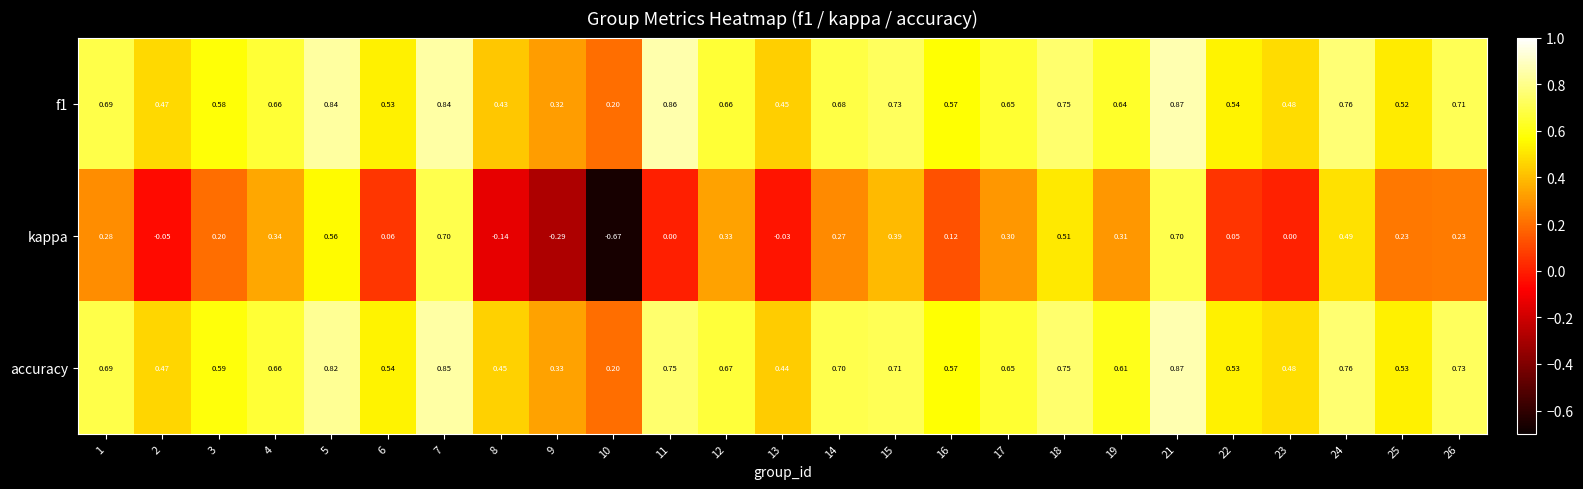

Which series has the widest spread of values?

kappa